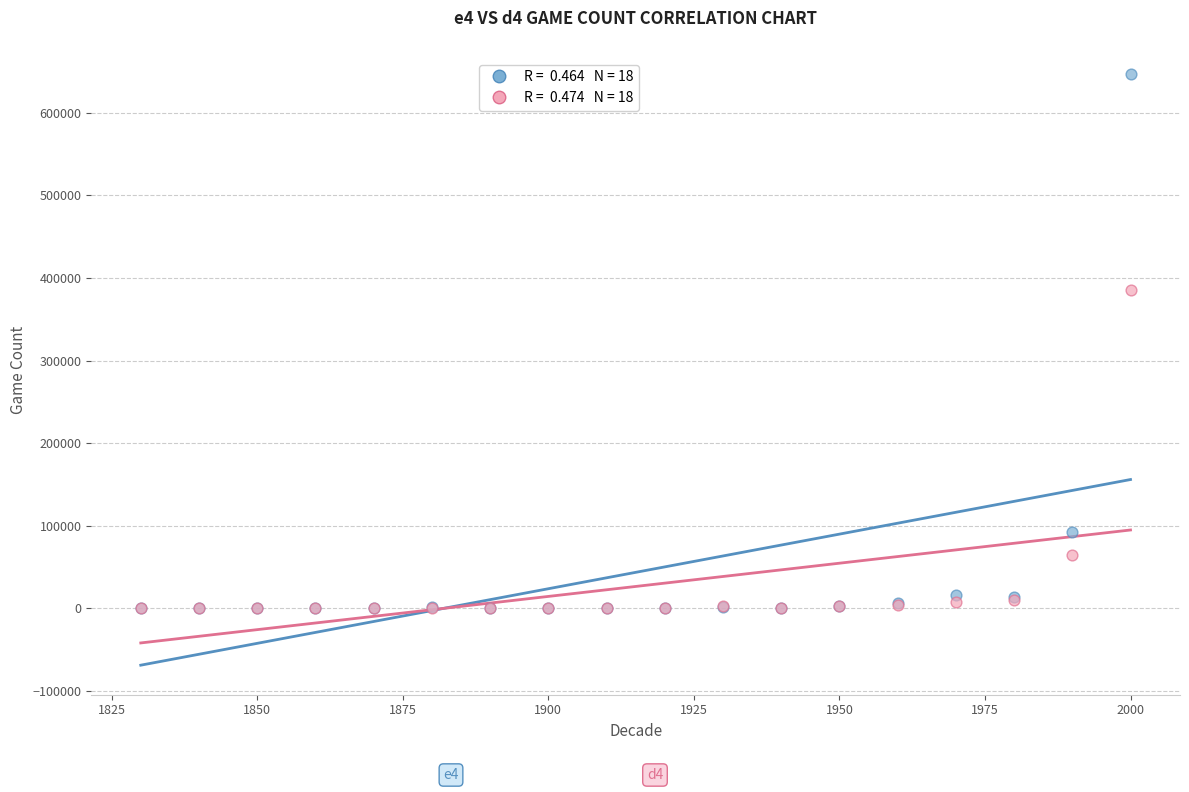

Across all series, what Y value is closest to 323221?

384934